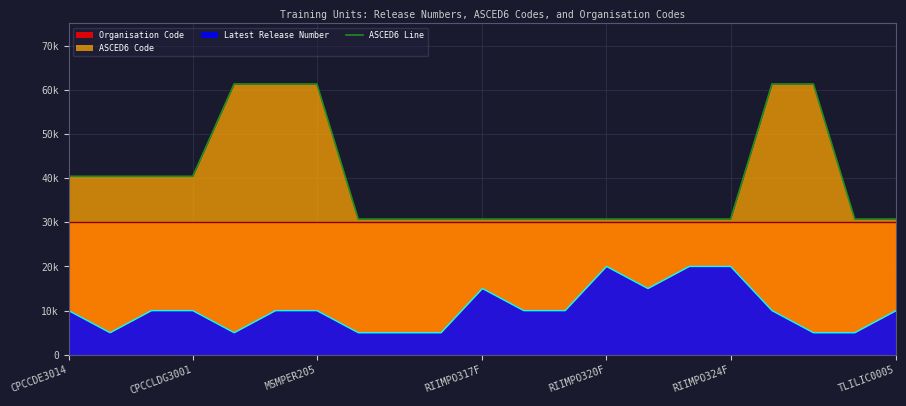

What is the value of the 1st point from the left?

40399